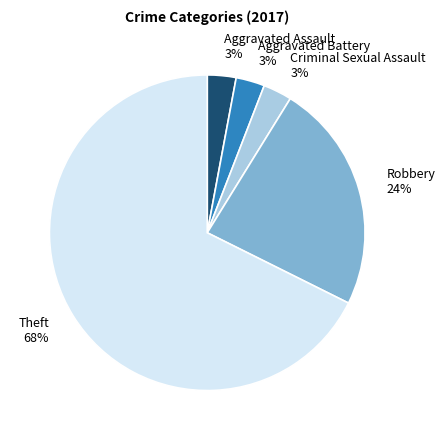

Which slice is the largest?

Theft